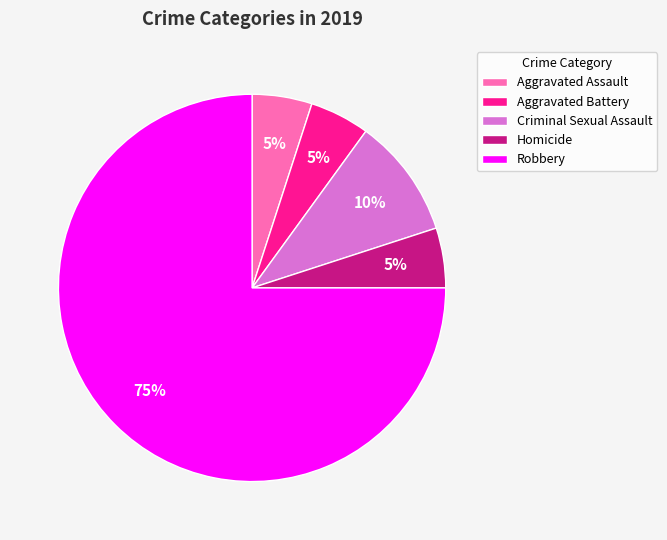

Which category has the biggest portion of the pie?

Robbery